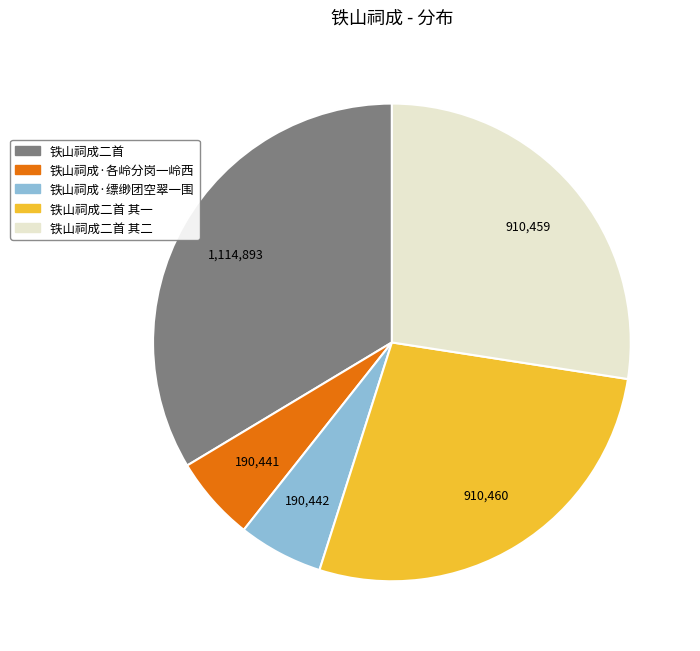

Is there a majority slice in this chart?

No